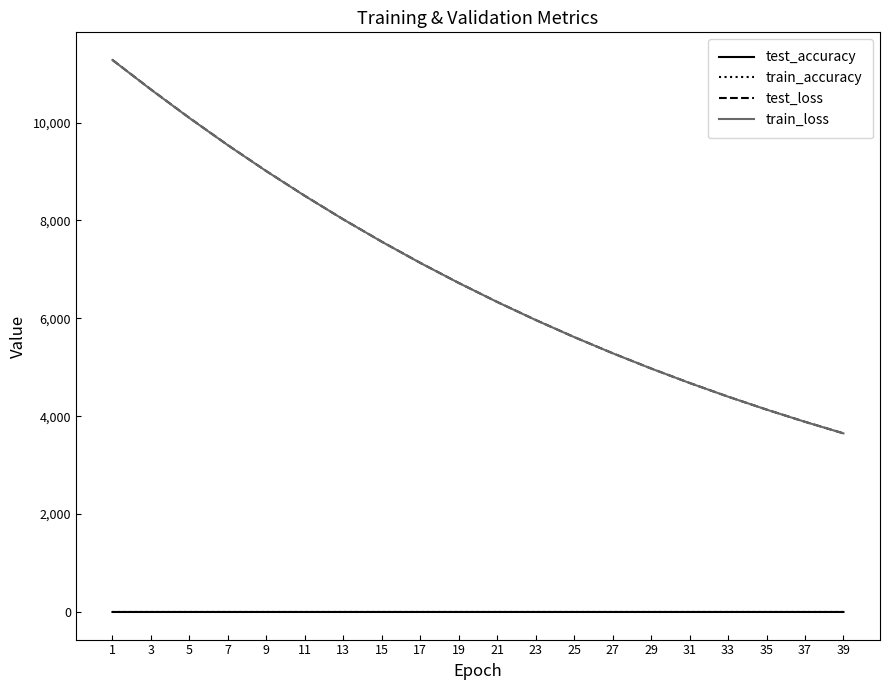

Is the value of train_accuracy at 37 greater than the value of test_loss at 17?

No